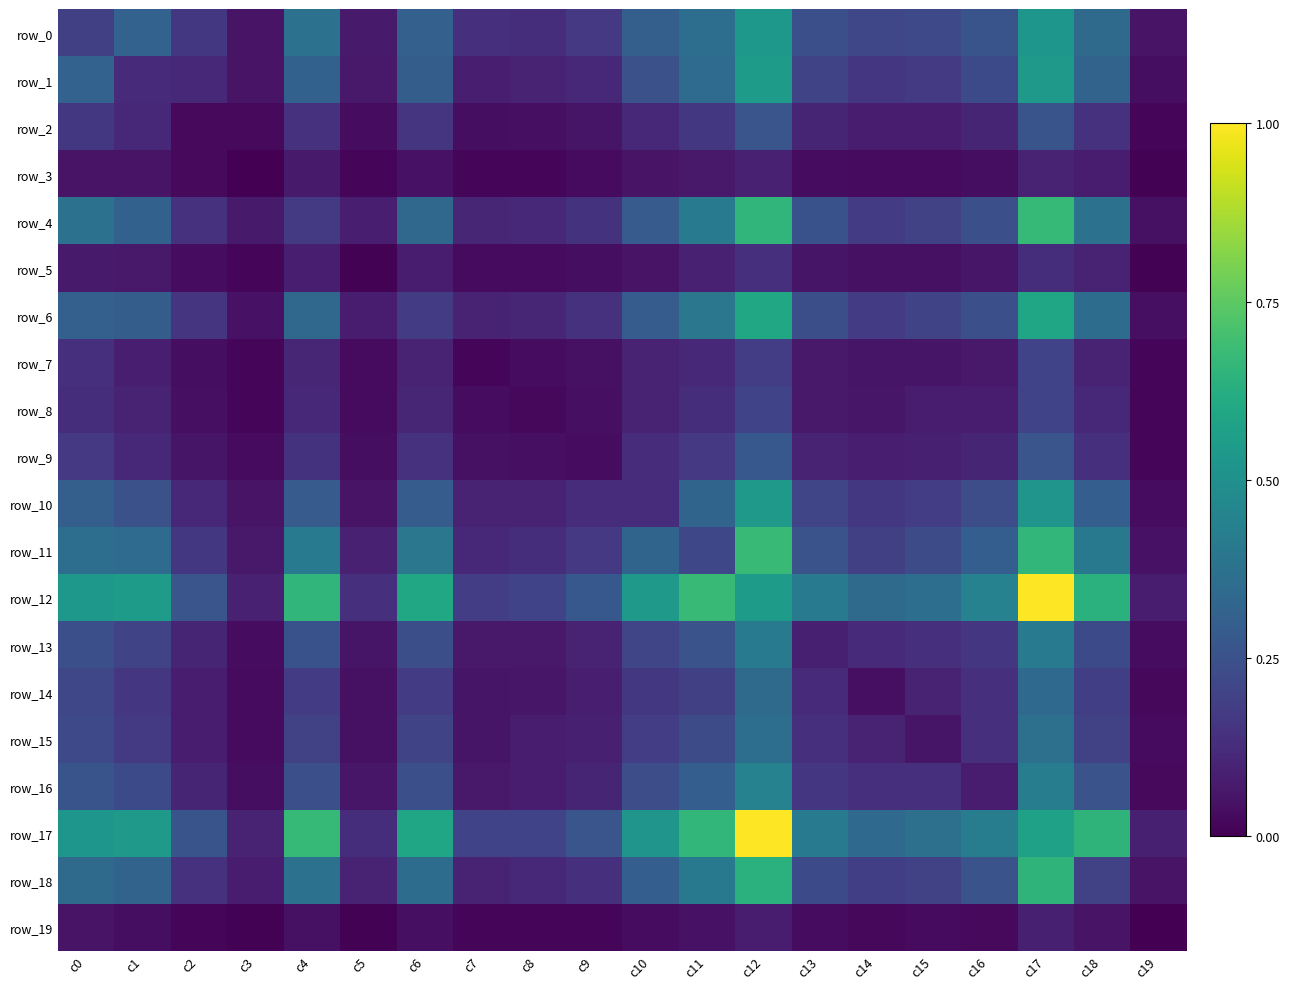

What is the difference between the second highest and second lowest values in the row_3 series?

0.1